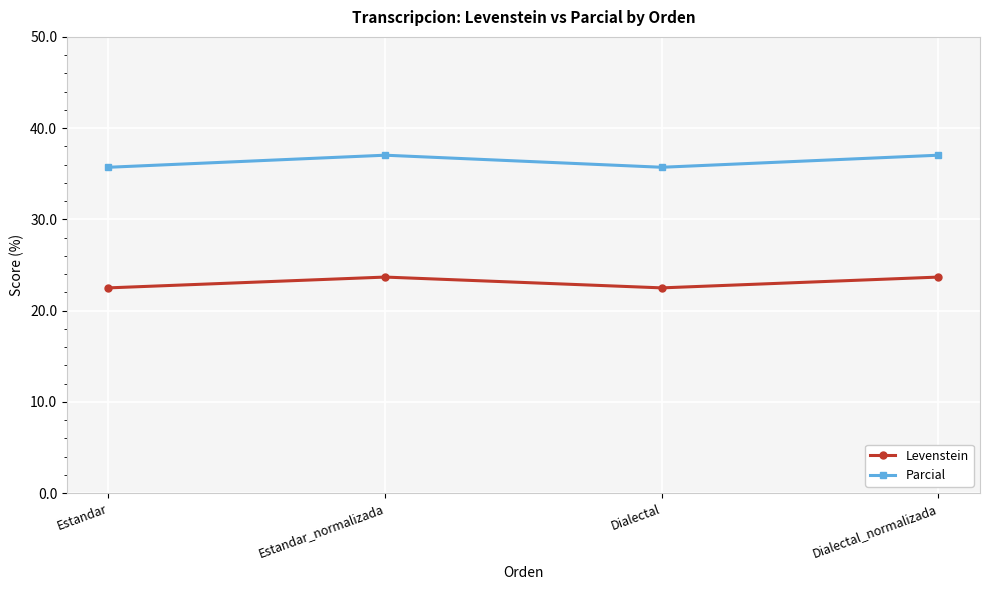

At which category does Levenstein reach its first local peak?

Estandar_normalizada